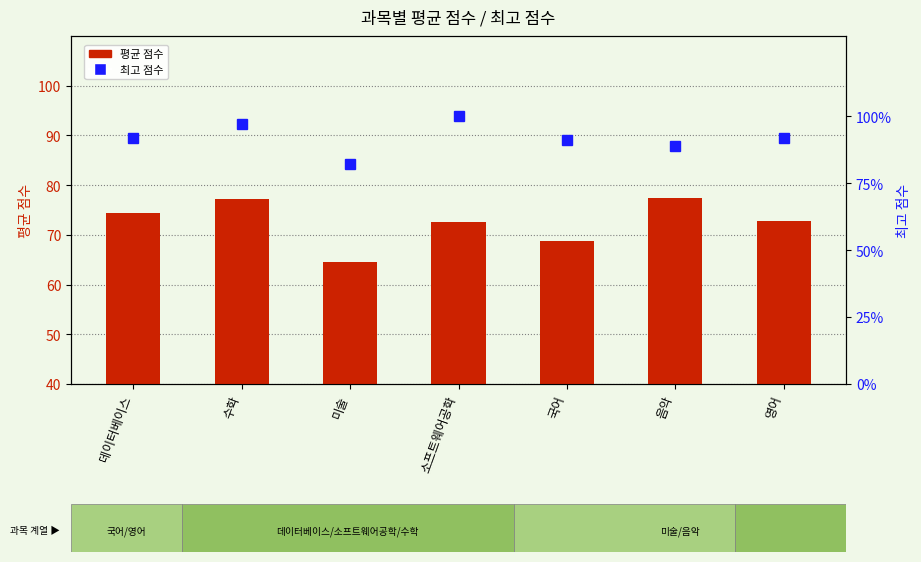

Does the chart contain stacked bars?

No